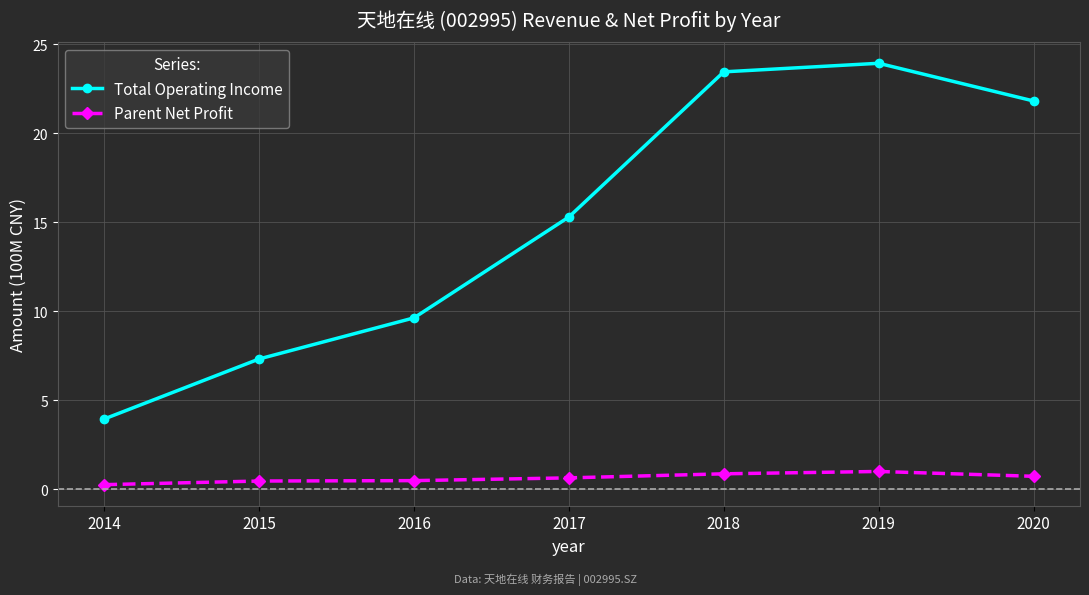

What is the difference between the maximum and minimum values in the Total Operating Income series?

20.0